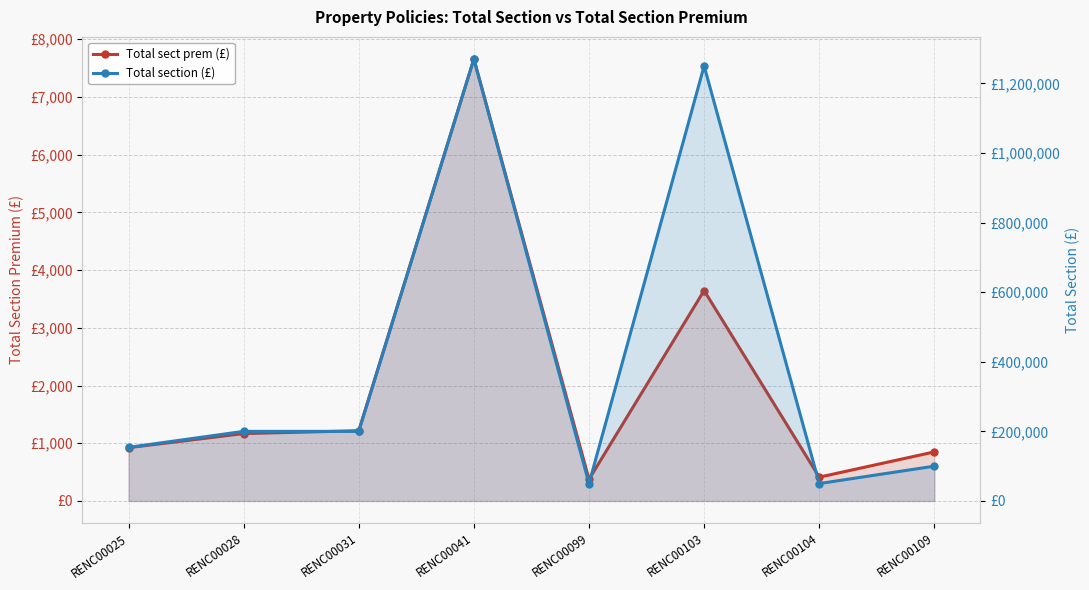

What is the minimum value shown in the chart?

375.0